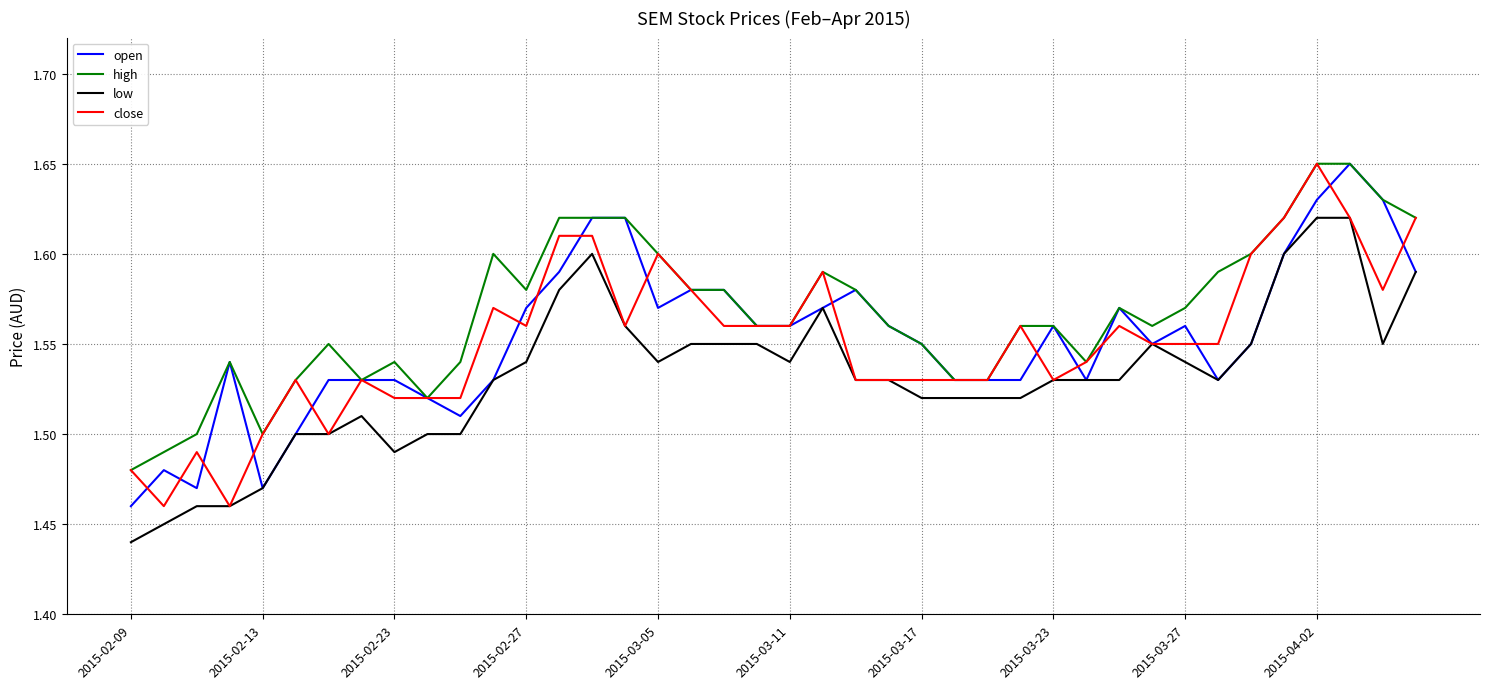

Which series has the largest total across all categories?

high